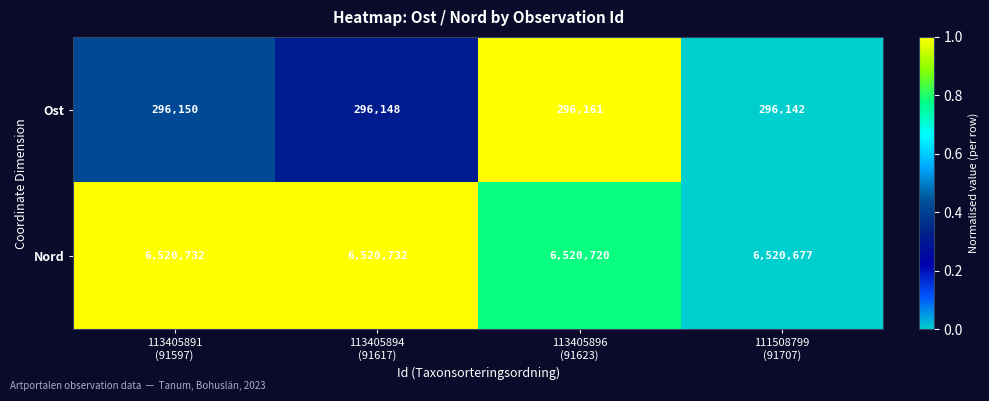

Reading left to right, transcribe all the data shown in this chart.

Ost: 296150	296148	296161	296142
Nord: 6520732	6520732	6520720	6520677